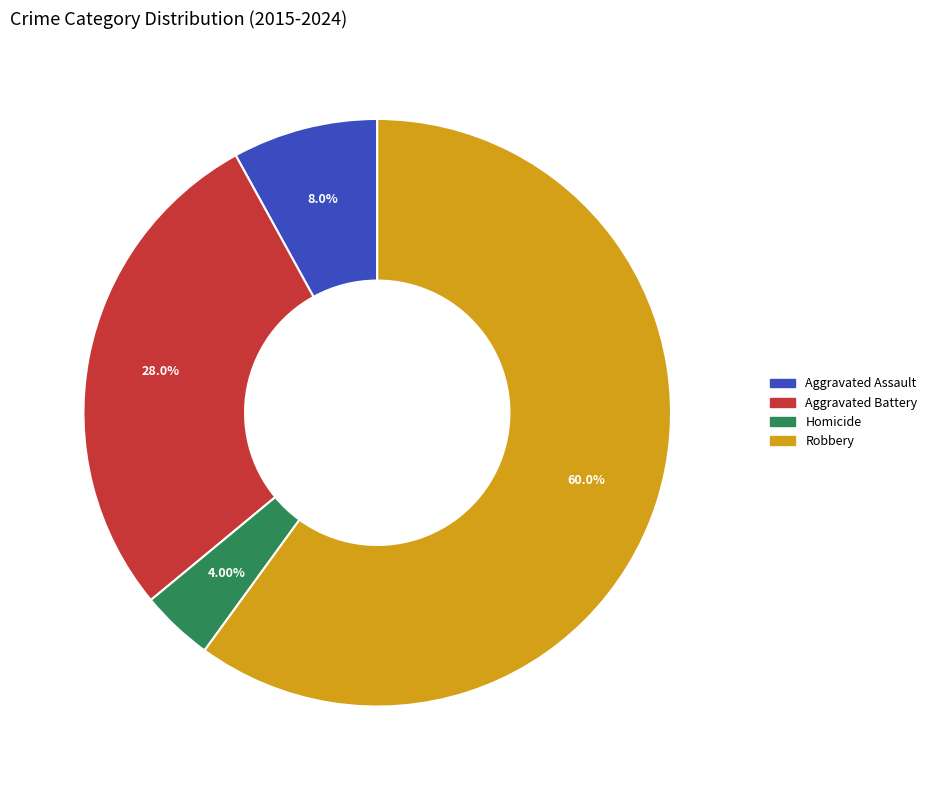

Do Aggravated Assault and Homicide together represent more than half of the pie?

No